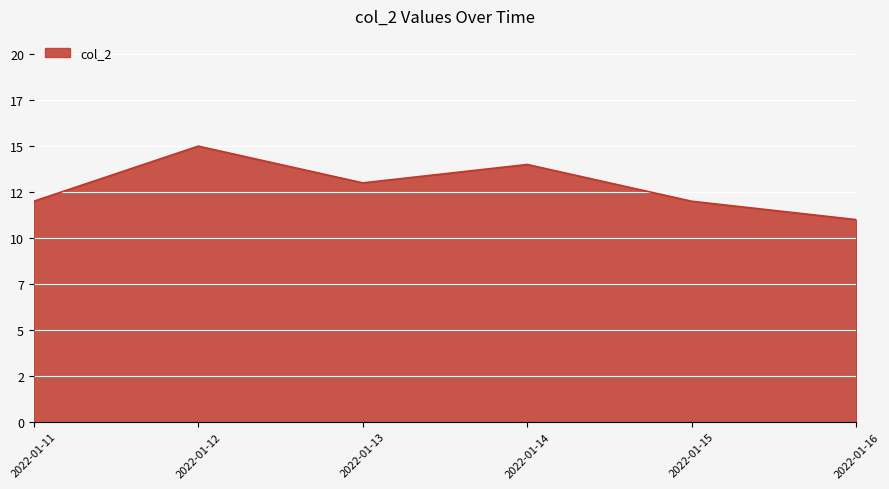

What is the average value?

13